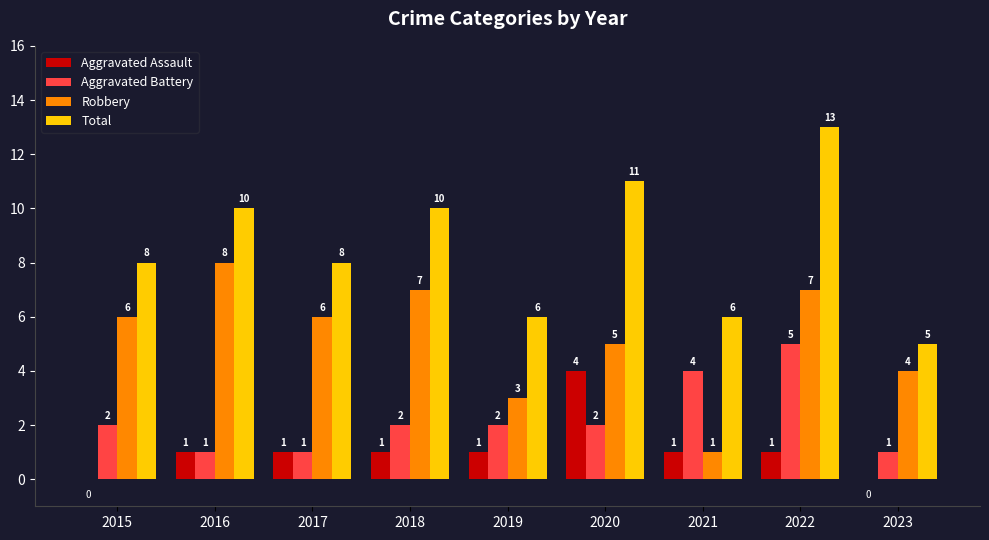

Which series changed the most between 2019 and 2022?

Total